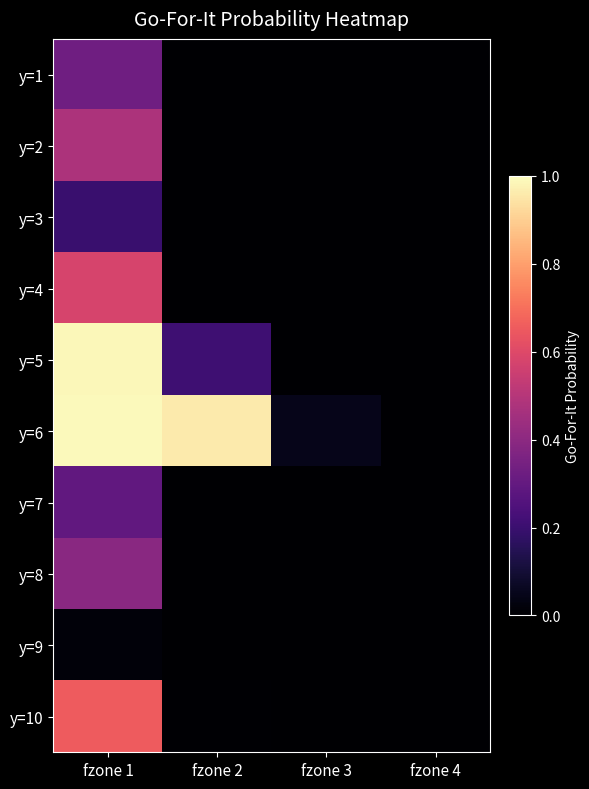

Reading left to right, what are all the values shown in this chart?

y=1: fzone 1=0.3	fzone 2=0.0	fzone 3=0.0	fzone 4=0.0
y=2: fzone 1=0.5	fzone 2=0.0	fzone 3=0.0	fzone 4=0.0
y=3: fzone 1=0.2	fzone 2=0.0	fzone 3=0.0	fzone 4=0.0
y=4: fzone 1=0.6	fzone 2=0.0	fzone 3=0.0	fzone 4=0.0
y=5: fzone 1=1.0	fzone 2=0.2	fzone 3=0.0	fzone 4=0.0
y=6: fzone 1=1.0	fzone 2=1.0	fzone 3=0.1	fzone 4=0.0
y=7: fzone 1=0.3	fzone 2=0.0	fzone 3=0.0	fzone 4=0.0
y=8: fzone 1=0.4	fzone 2=0.0	fzone 3=0.0	fzone 4=0.0
y=9: fzone 1=0.0	fzone 2=0.0	fzone 3=0.0	fzone 4=0.0
y=10: fzone 1=0.7	fzone 2=0.0	fzone 3=0.0	fzone 4=0.0